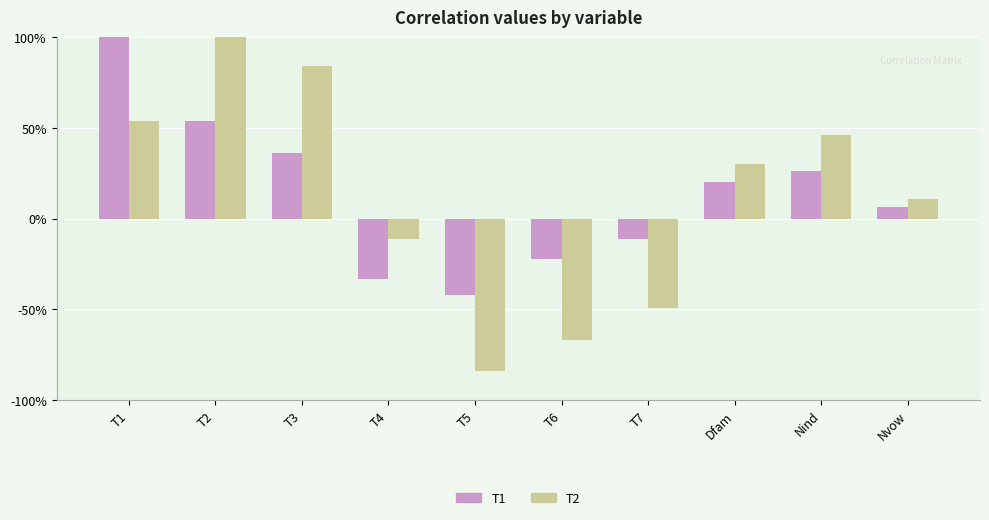

Which series has the largest total across all categories?

T1